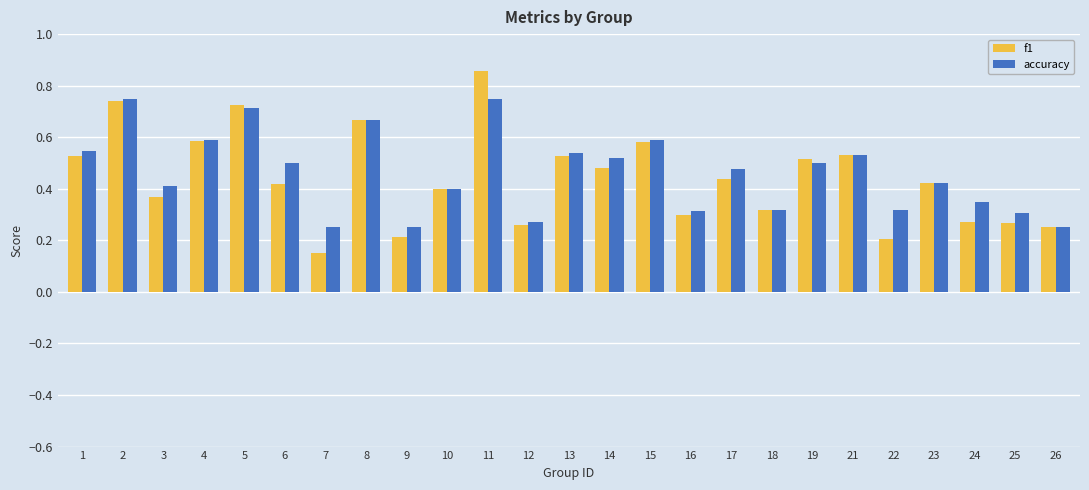

Does the chart contain any negative values?

No